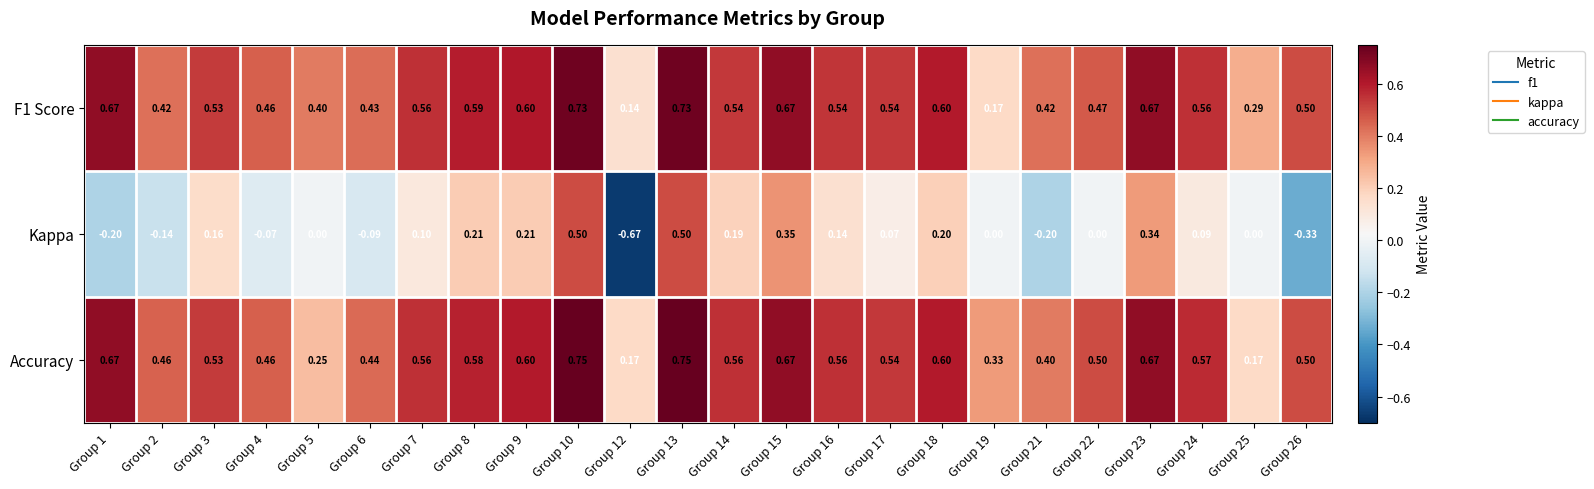

List the series in order of their peak value, lowest first.

Kappa, F1 Score, Accuracy